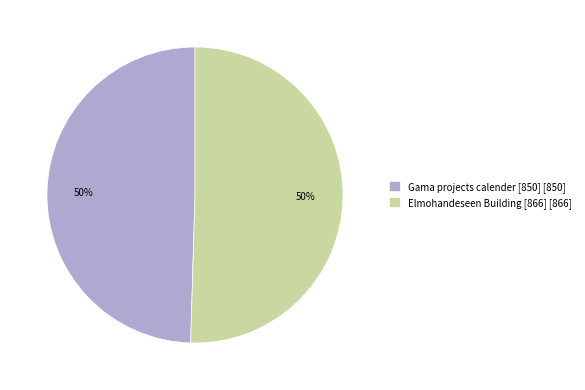

True or false: Elmohandeseen Building [866] [866] accounts for 50% of the total.

True